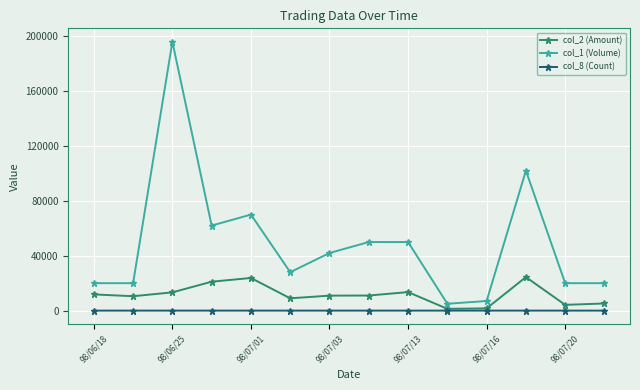

Which series has the widest spread of values?

col_1 (Volume)